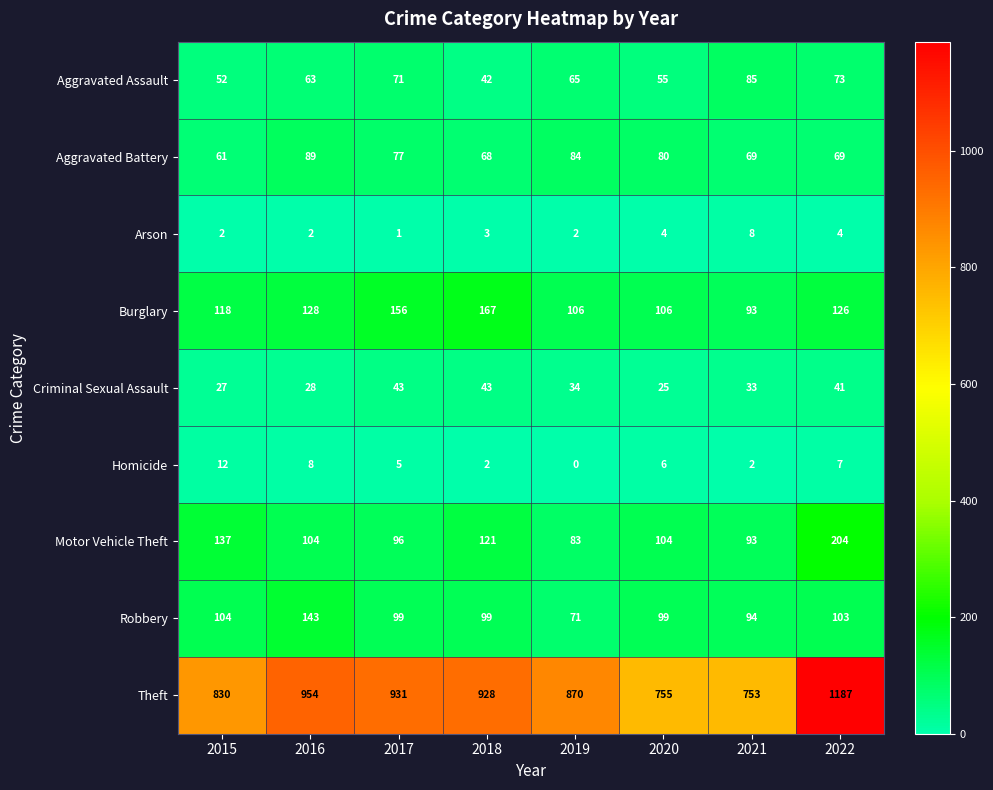

Which label corresponds to the smallest value in the chart?

2019